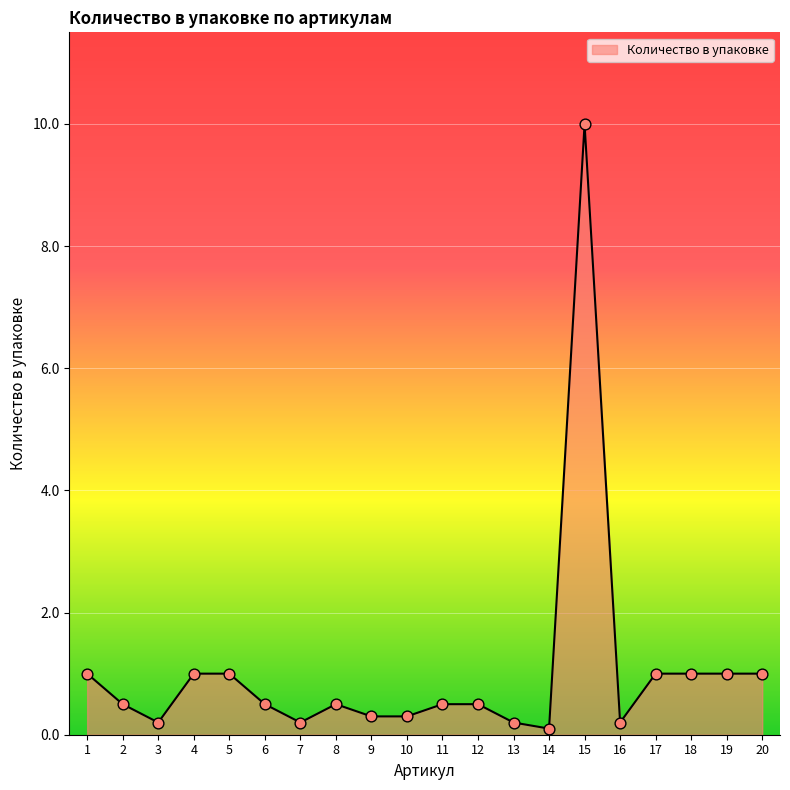

What is the change in value from 5 to 9?

-0.7